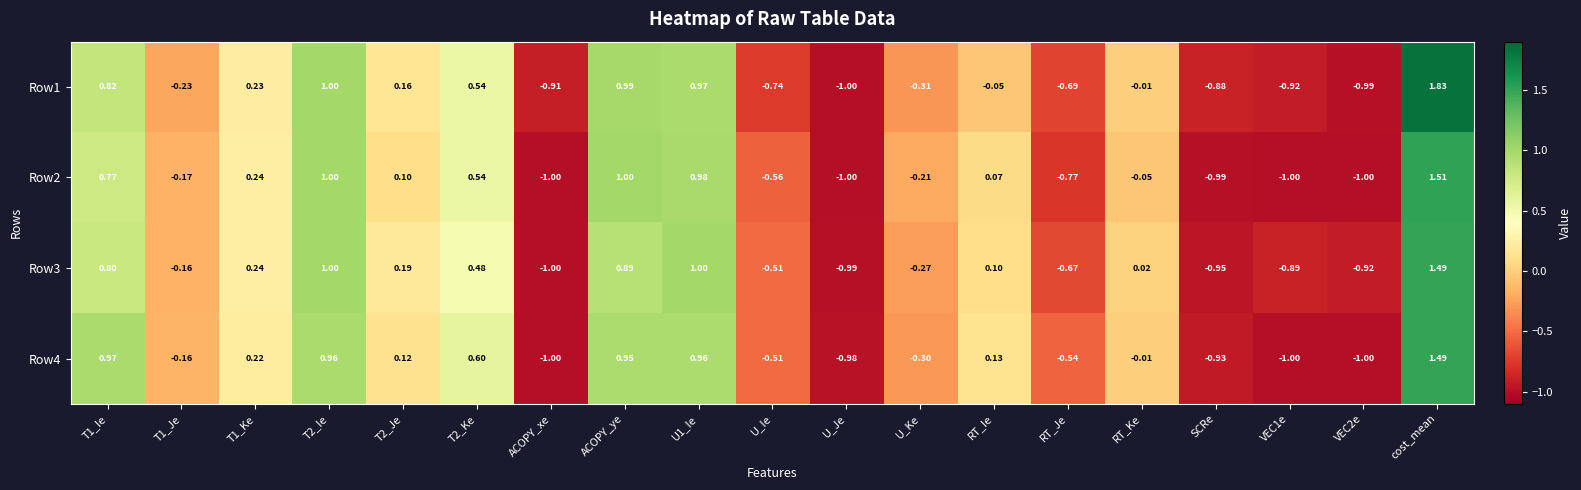

Where is Row4 nearest to the value 0?

RT_Ke